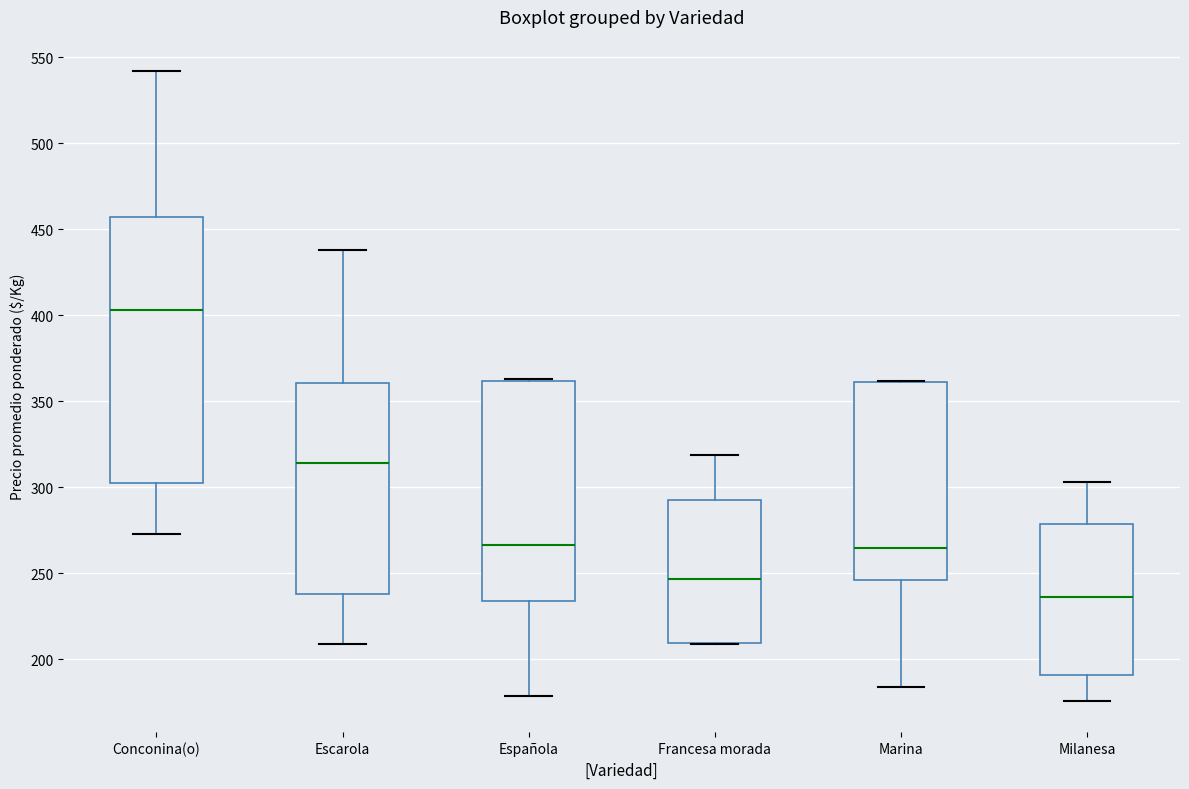

Where does the median line of the box for Marina sit on the y-axis? The values are not printed on the chart, so give them approximately, as read against the axis.

265